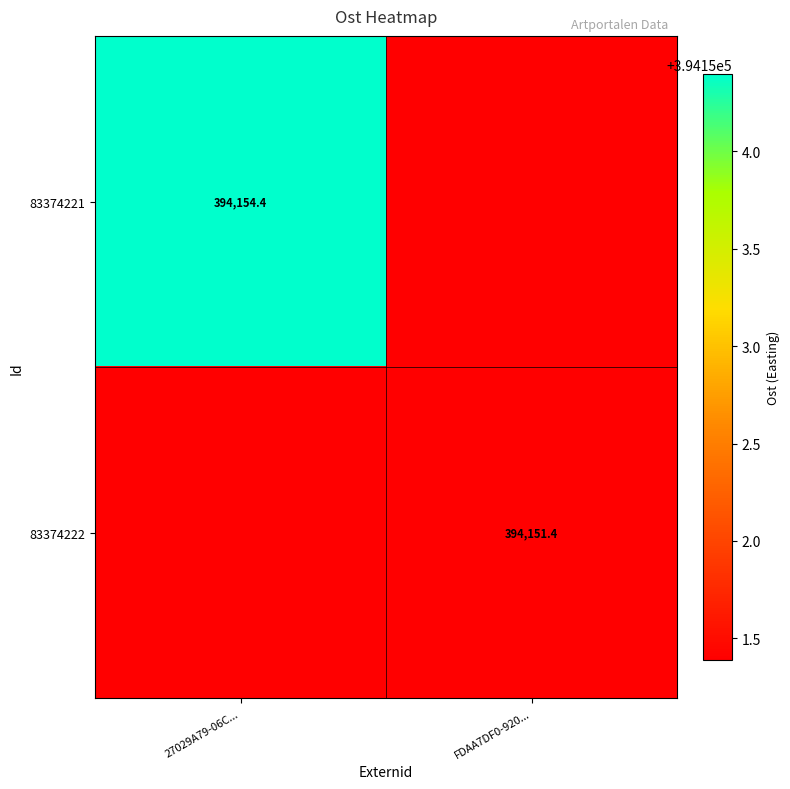

Which series has the largest total across all categories?

83374221